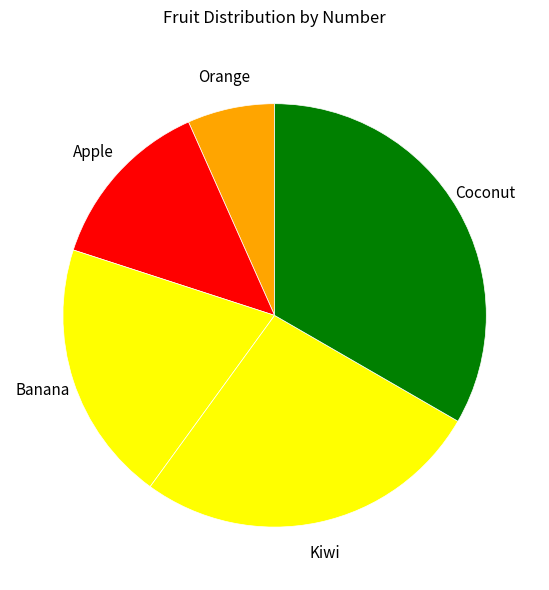

How many slices are in this pie chart?

5